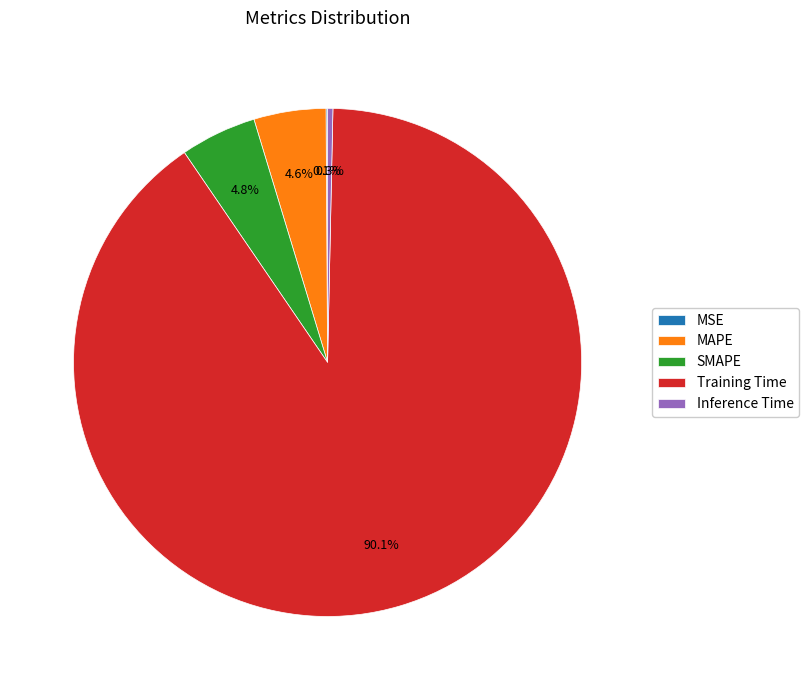

Is there a majority slice in this chart?

Yes